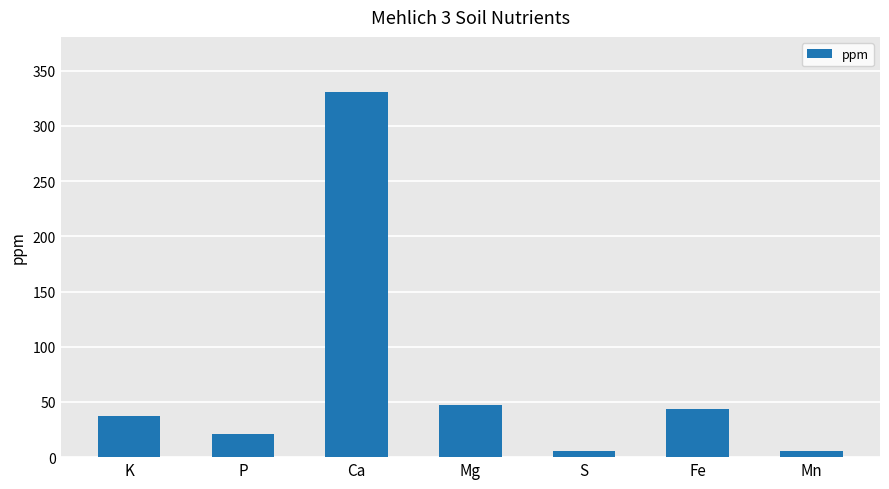

How many bars are there in total?

7